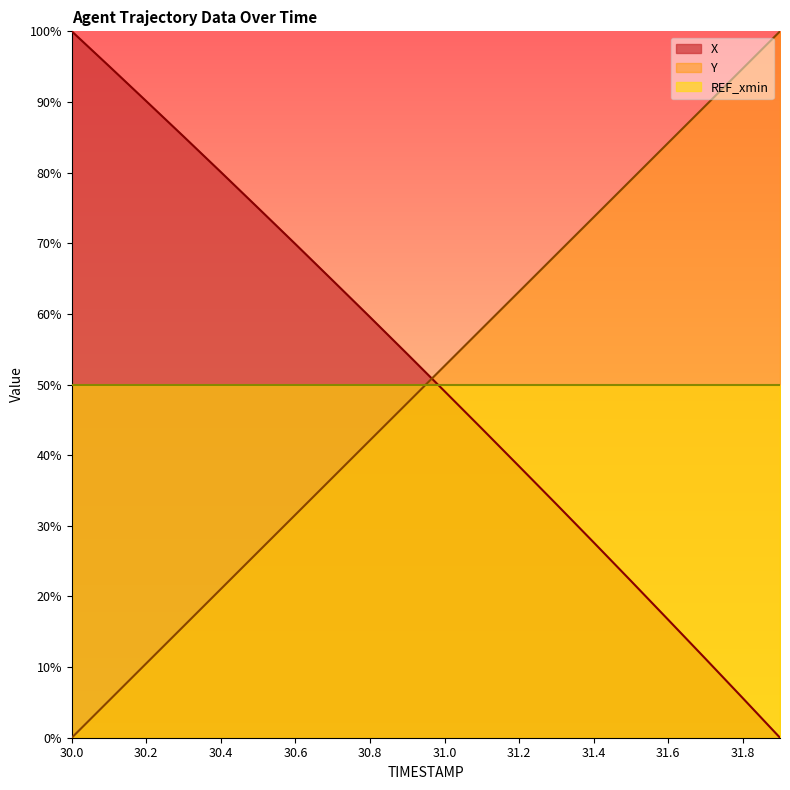

After their last crossing, which series has the higher values: X or Y?

Y